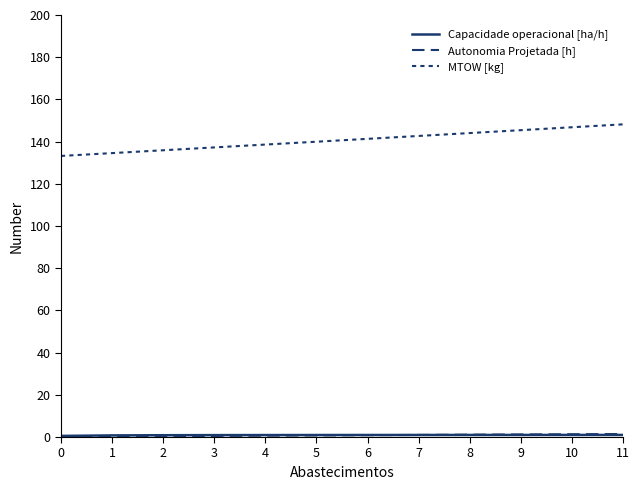

The value of Autonomia Projetada [h] at 10 is 1.3. True or false?

True